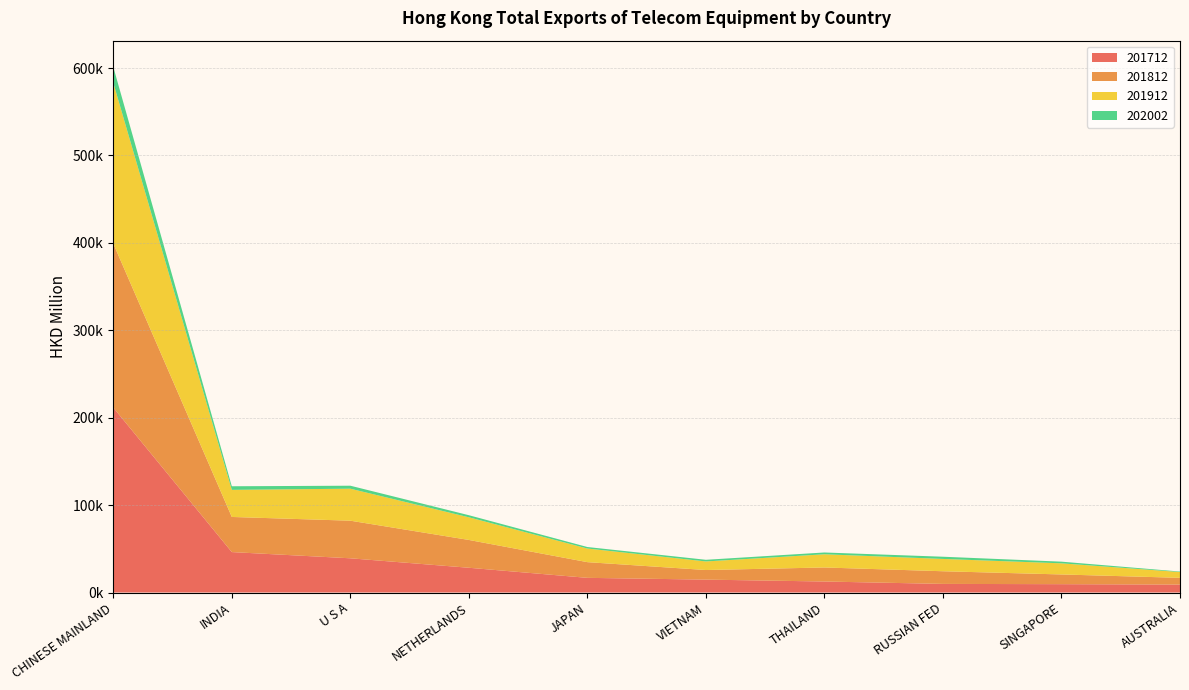

Reading left to right, transcribe all the data shown in this chart.

201712: 211569.2	46257.7	39153.6	28328.5	16784.4	14758.4	12599.5	9852.4	9554.2	9081.8
201812: 187619.3	40185.7	43013.8	31813.3	17960.5	10980.1	16049.7	14483.0	11111.8	7715.1
201912: 183874.0	30994.2	36604.0	25908.7	15582.2	9820.1	15105.0	14088.2	12726.8	6632.8
202002: 18157.1	4108.8	3412.9	2387.1	1721.7	1877.9	2046.0	2526.7	1909.9	566.8